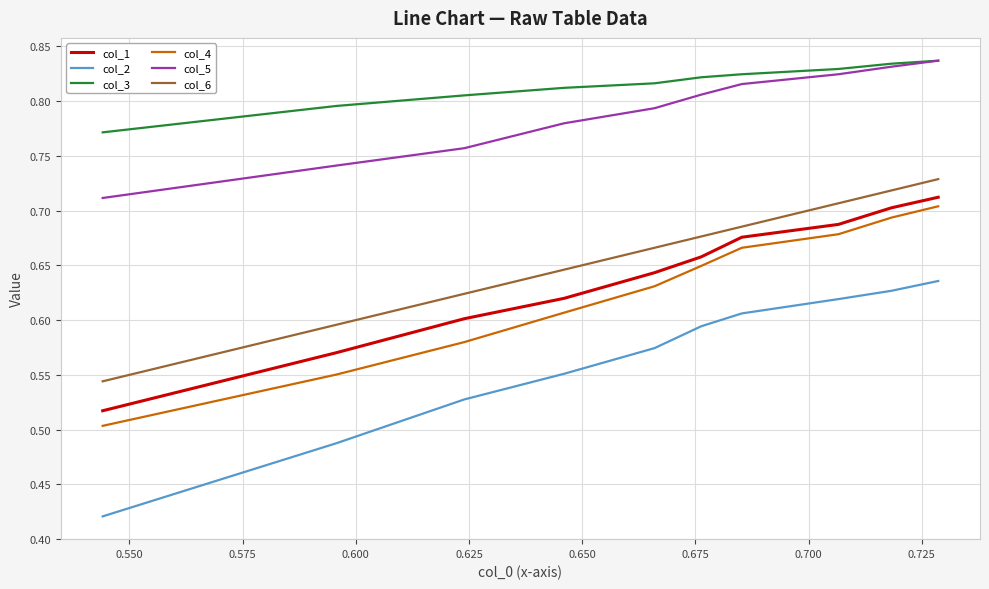

What are all the series names shown in the legend?

col_1, col_2, col_3, col_4, col_5, col_6